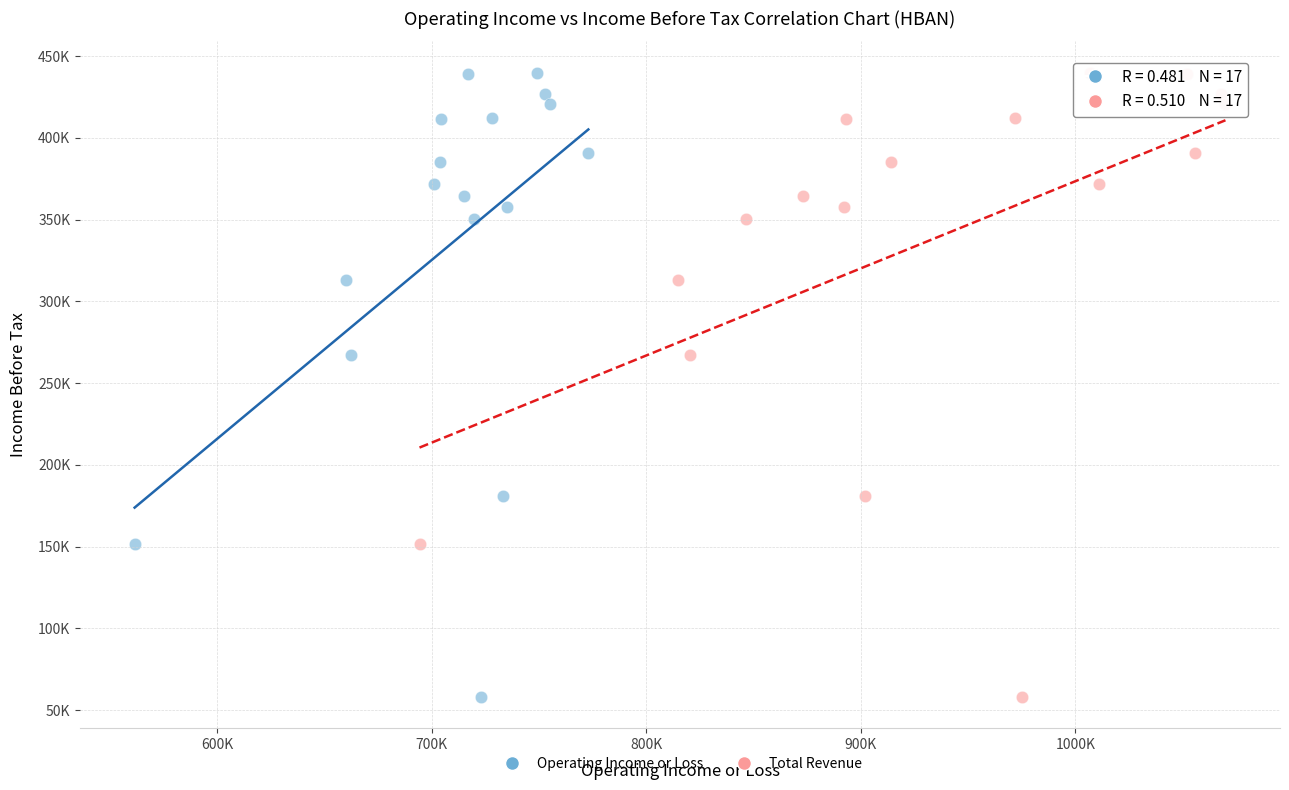

What are all the series names shown in the legend?

Operating Income or Loss, Total Revenue